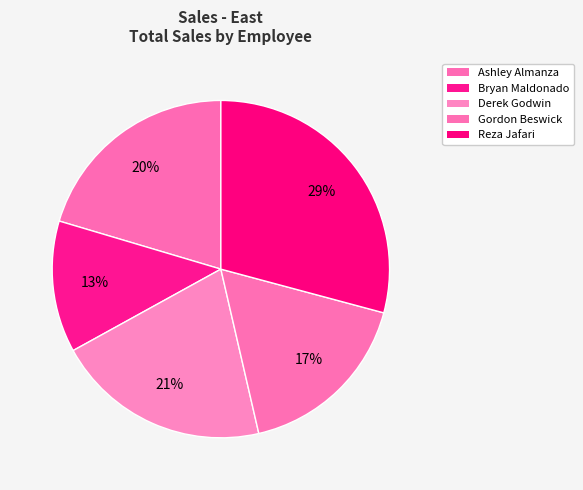

How many segments does this pie chart have?

5